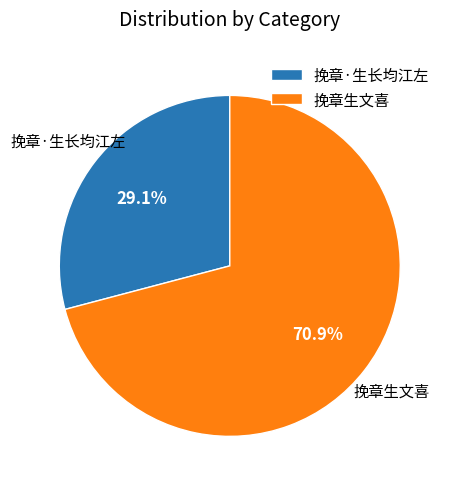

Between 挽章生文喜 and 挽章·生长均江左, which is larger?

挽章生文喜